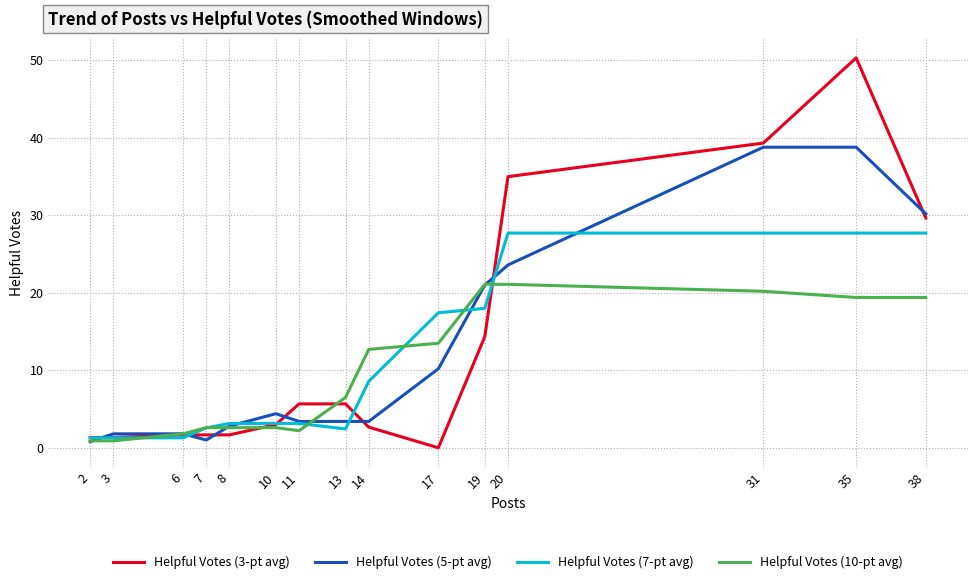

True or false: Helpful Votes (3-pt avg) has a value of 0.7 at 10.

False